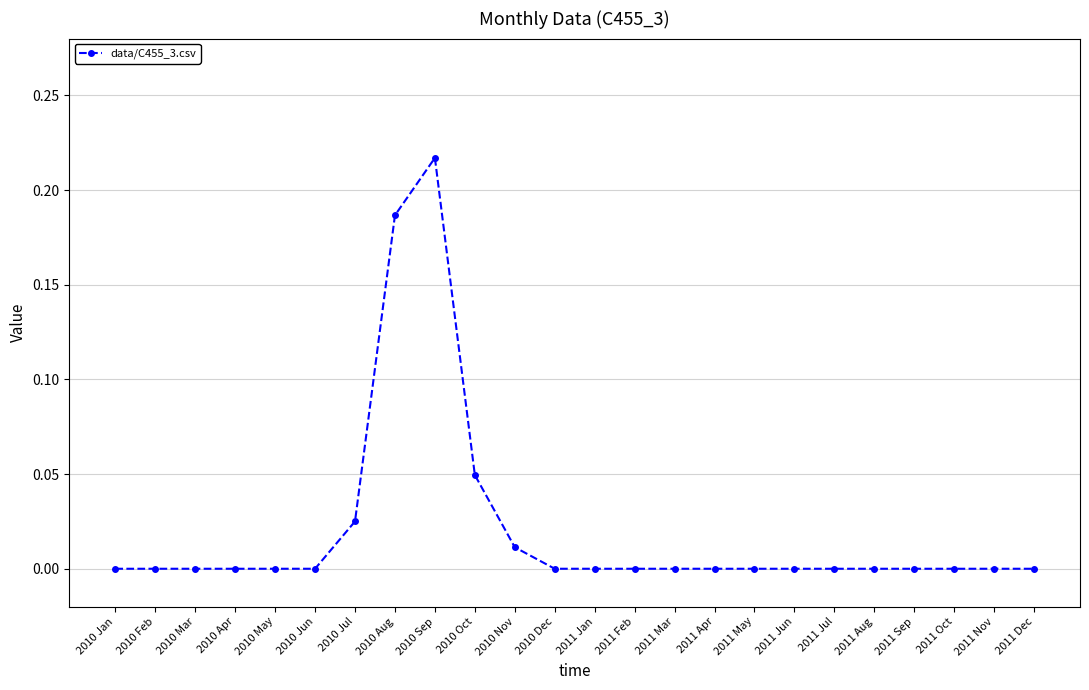

True or false: there are more than 0 points higher than both neighbors.

True